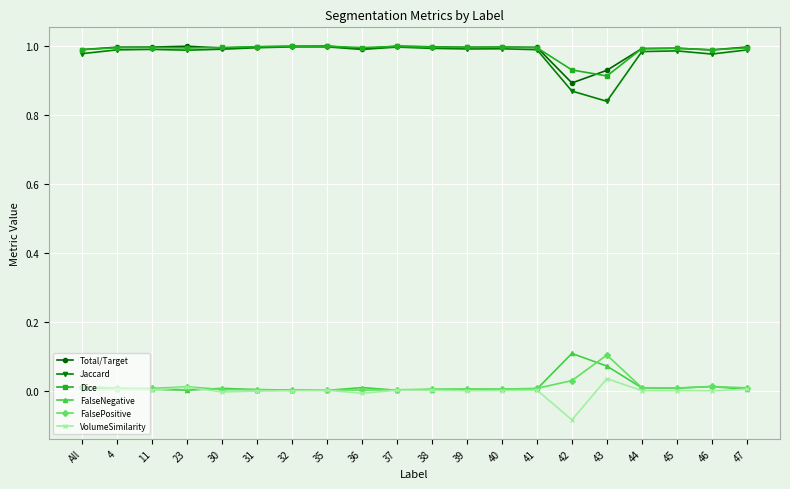

Which series has the widest spread of values?

Jaccard